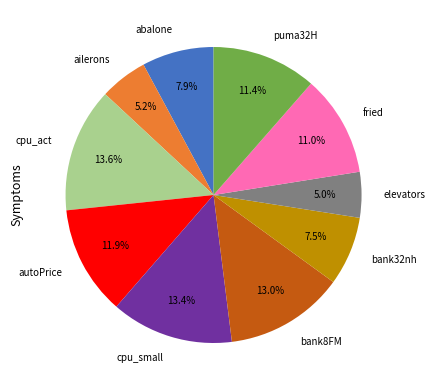

How many segments does this pie chart have?

10